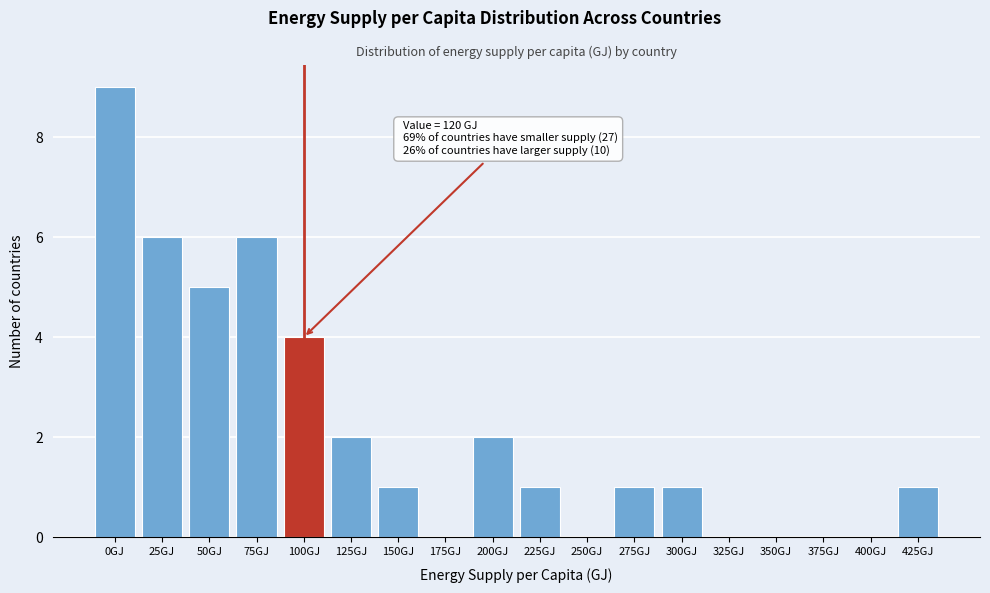

Reading right to left, extract all data points from this chart.

425GJ=1	400GJ=0	375GJ=0	350GJ=0	325GJ=0	300GJ=1	275GJ=1	250GJ=0	225GJ=1	200GJ=2	175GJ=0	150GJ=1	125GJ=2	100GJ=4	75GJ=6	50GJ=5	25GJ=6	0GJ=9